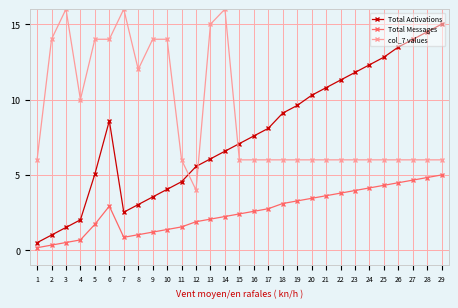

True or false: Total Messages has more than 0 interior local peaks.

True